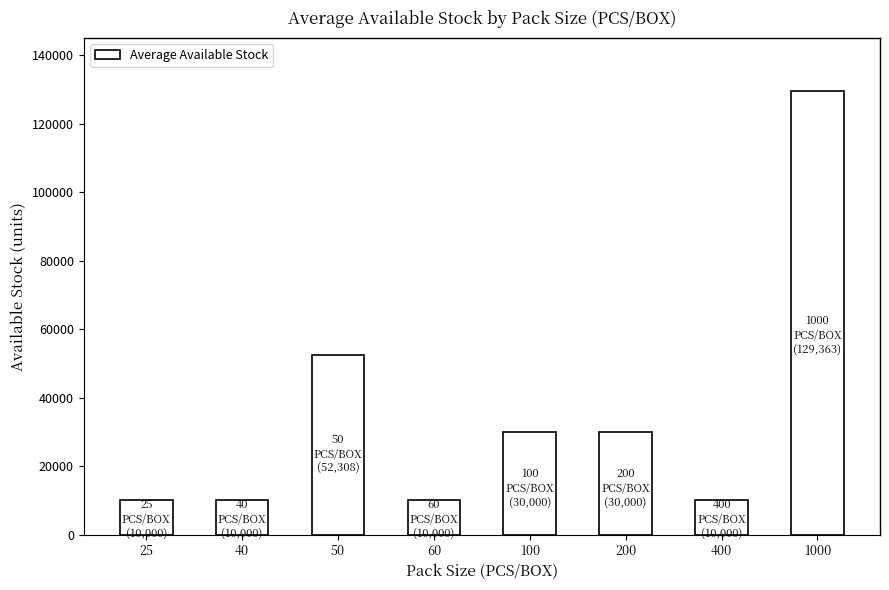

What is the smallest value displayed?

10000